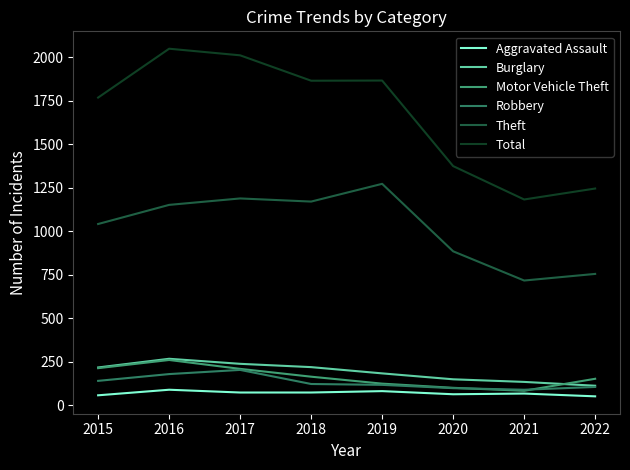

Where is Aggravated Assault nearest to the value 69?

2017